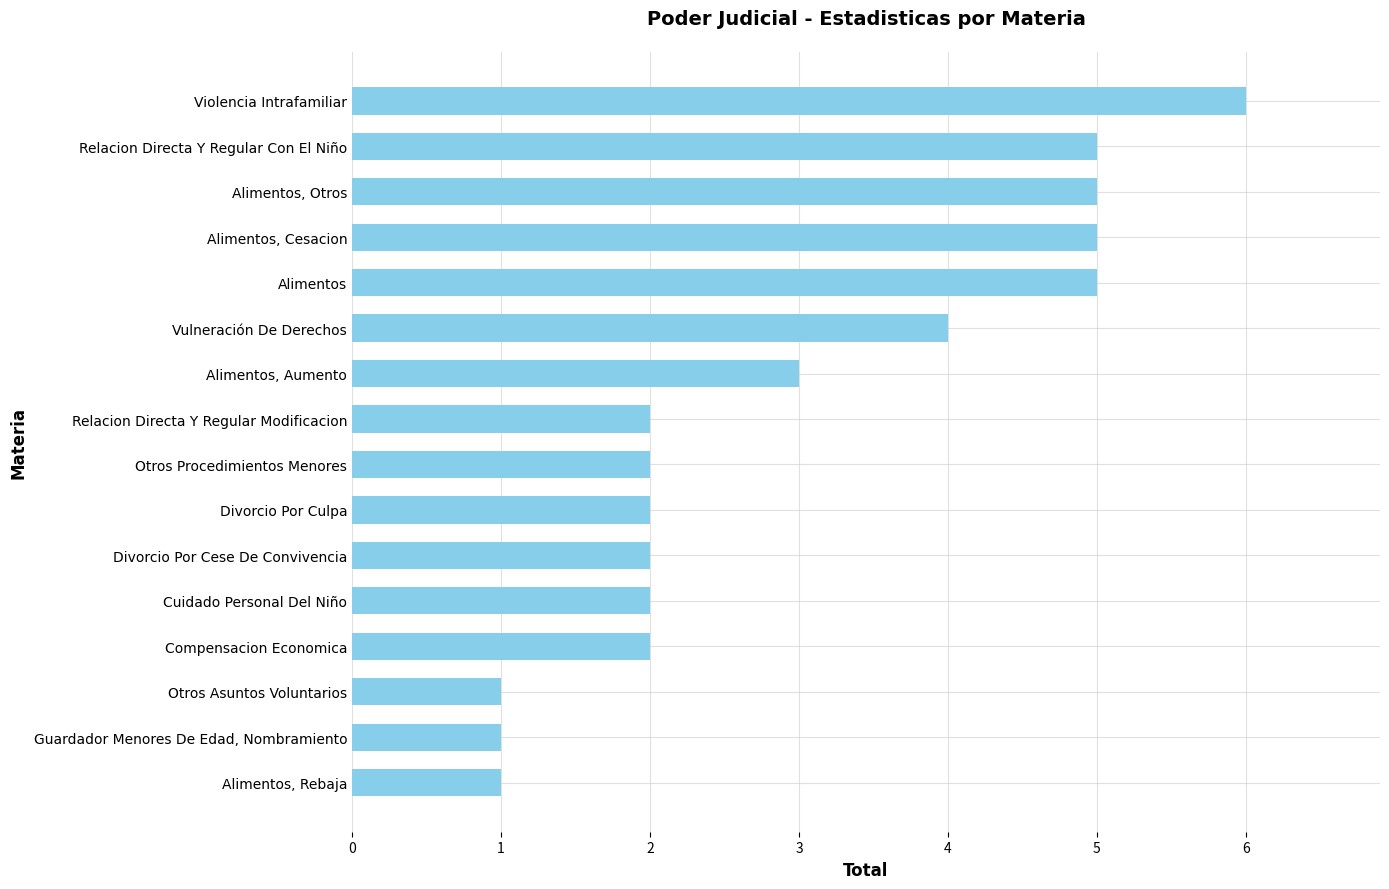

What is the minimum value shown in the chart?

1